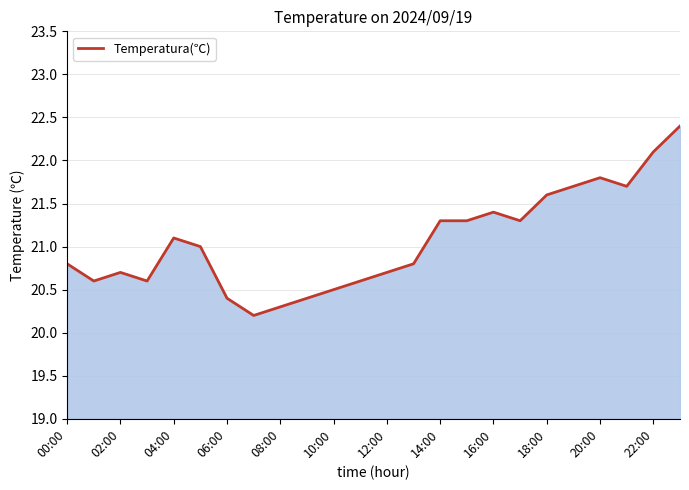

What is the greatest value displayed?

22.4